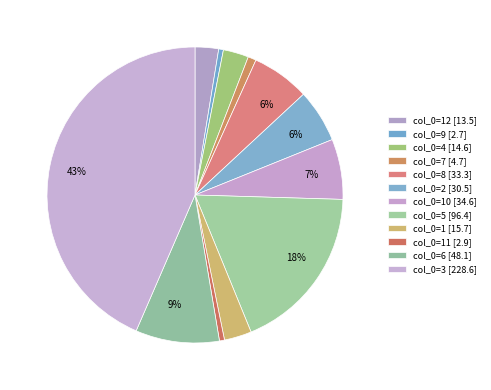

How many slices are in this pie chart?

12